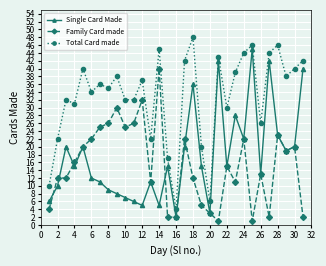

Does the chart display data point markers on the line(s)?

Yes